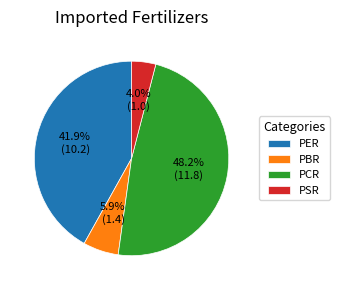

To the nearest percent, what portion does PSR represent?

4%